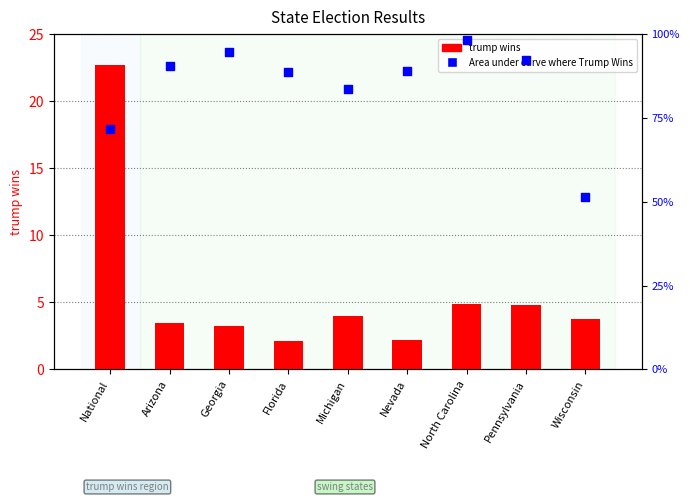

Which series has the widest spread of Y values?

trump wins